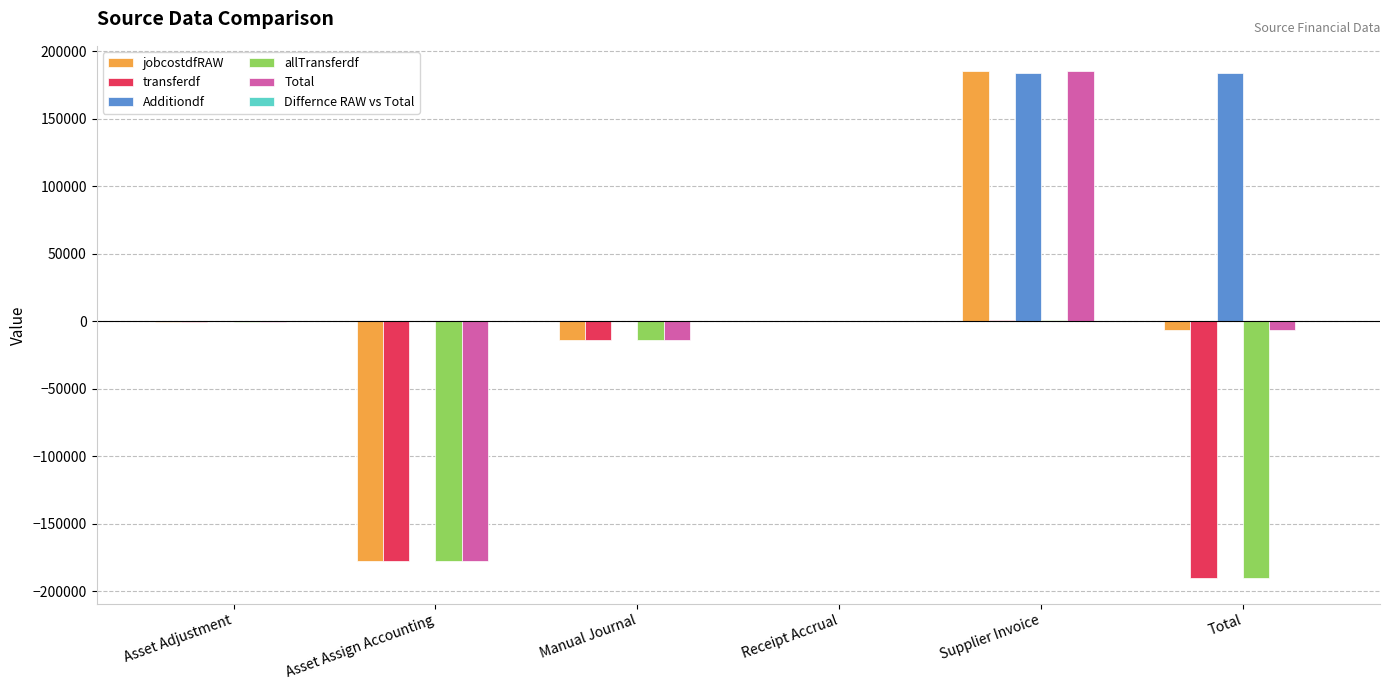

Is it true that transferdf equals 0.0 at Receipt Accrual?

True